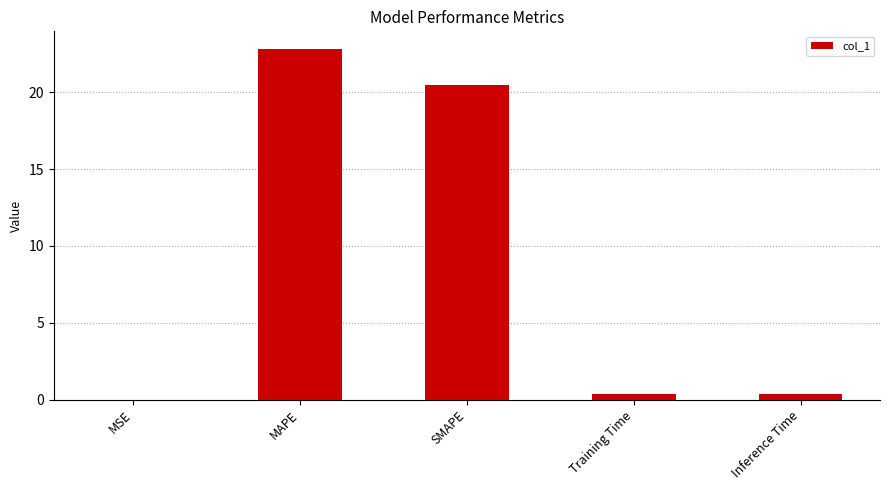

True or false: the data shows 30.7 at MAPE.

False